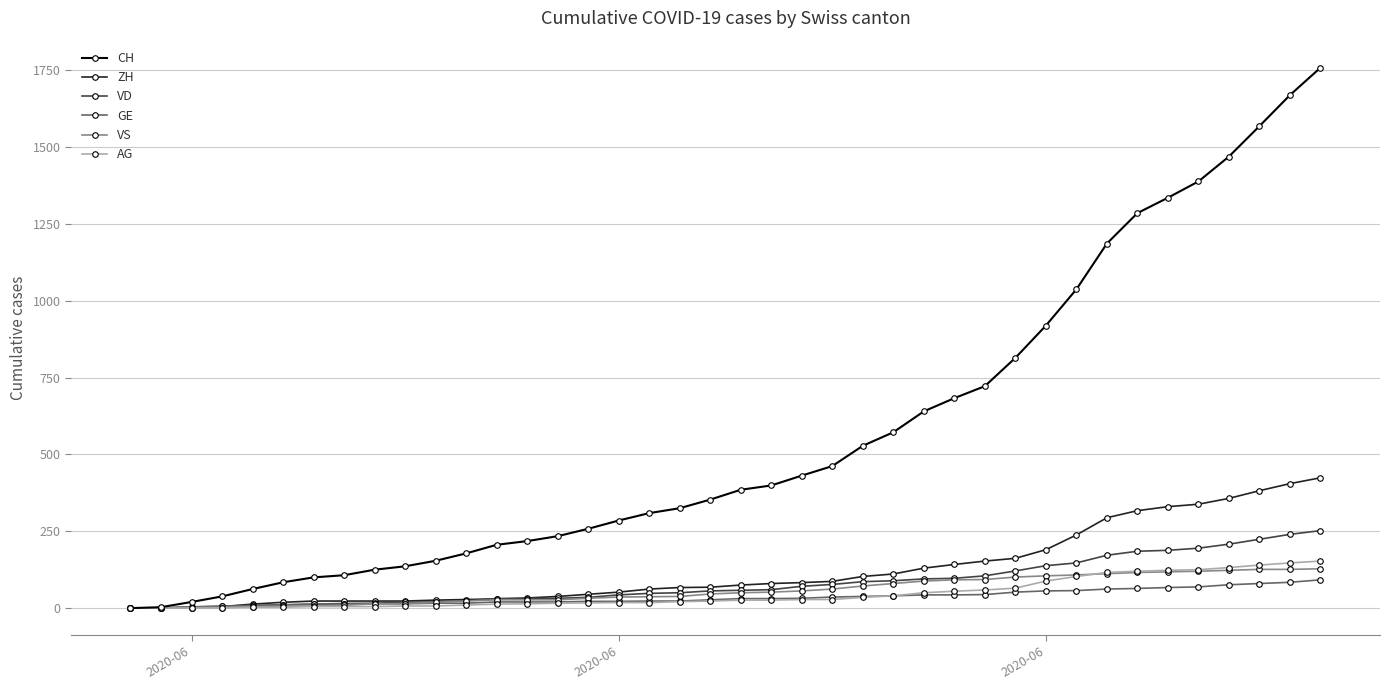

Which series has the widest spread of values?

CH